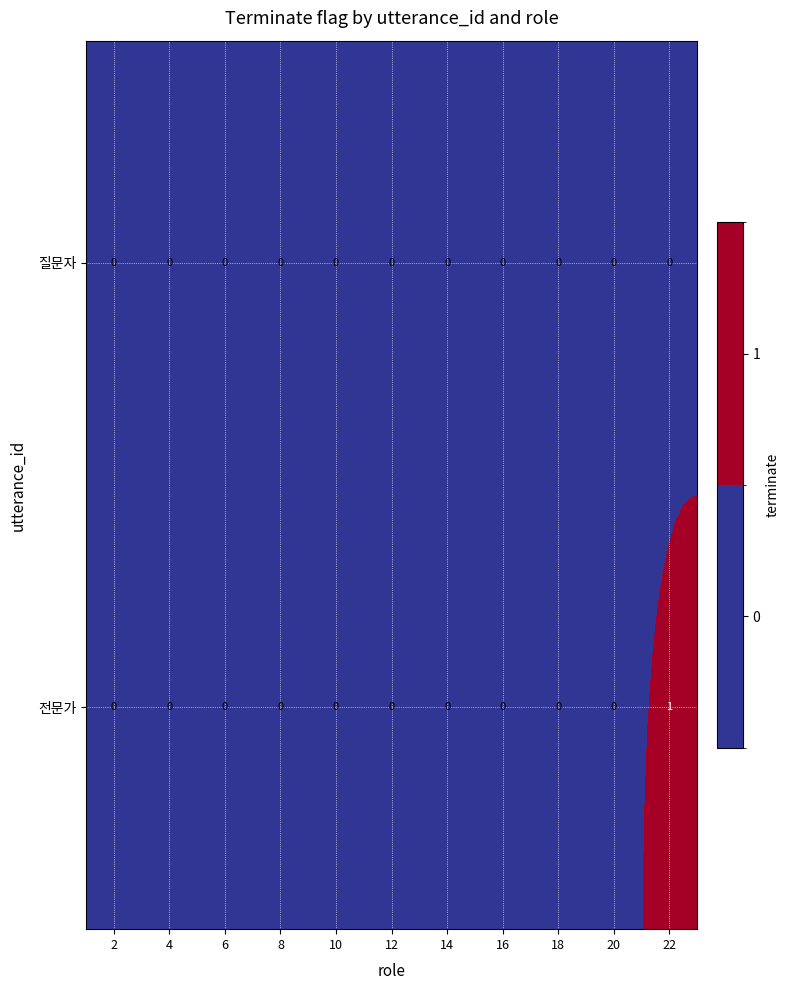

Which series has the largest total across all categories?

전문가